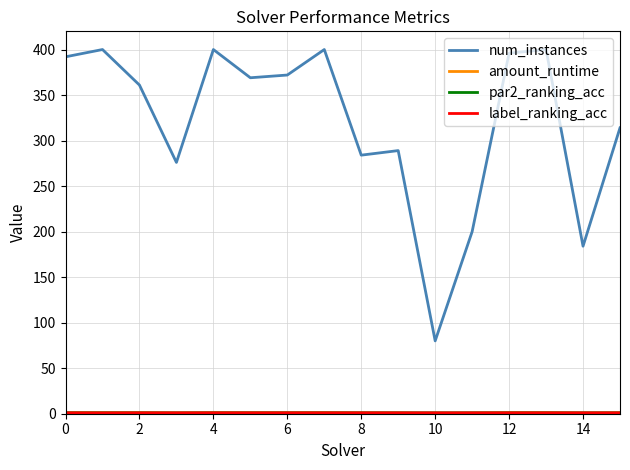

Which series has the largest total across all categories?

num_instances